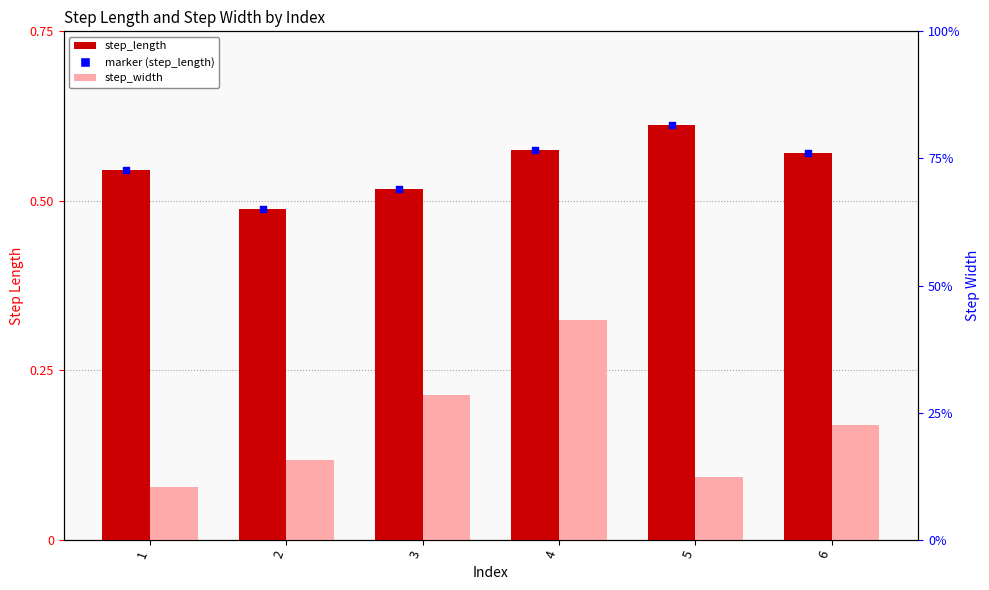

Which series reaches the minimum Y coordinate?

step_width